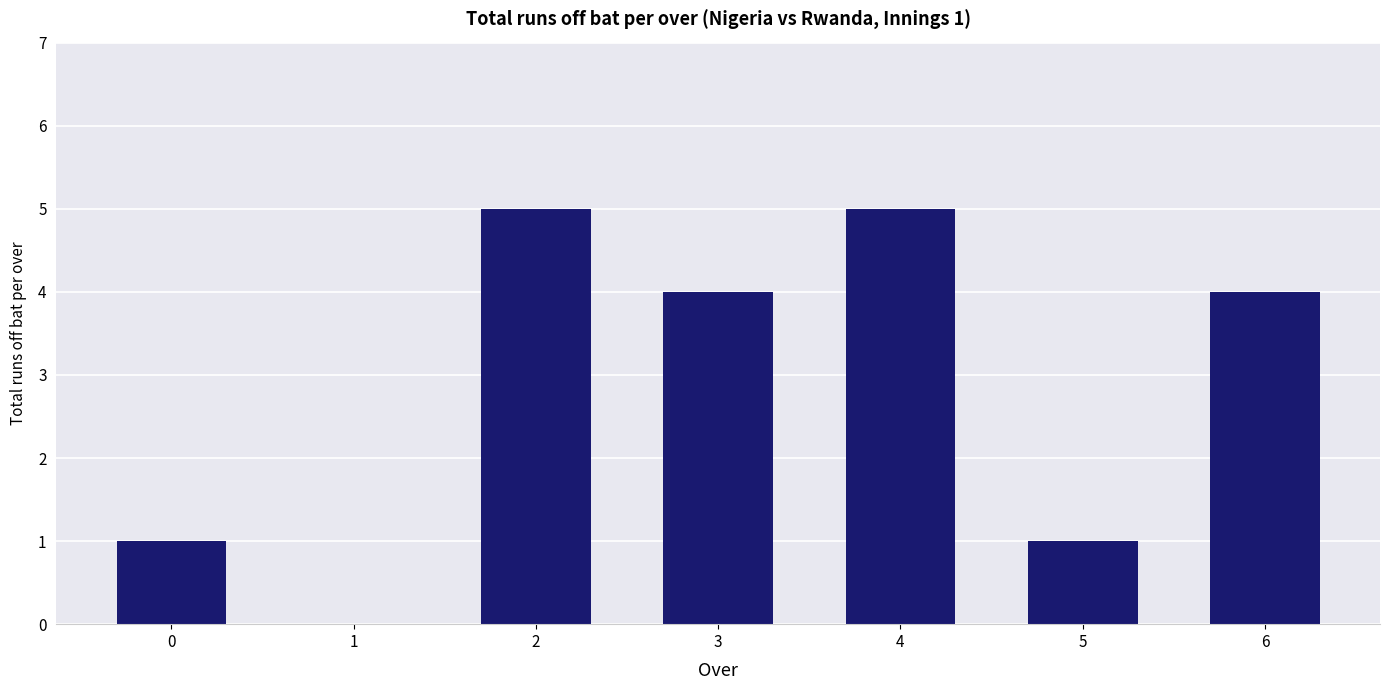

What is the change in value from 1 to 3?

+4